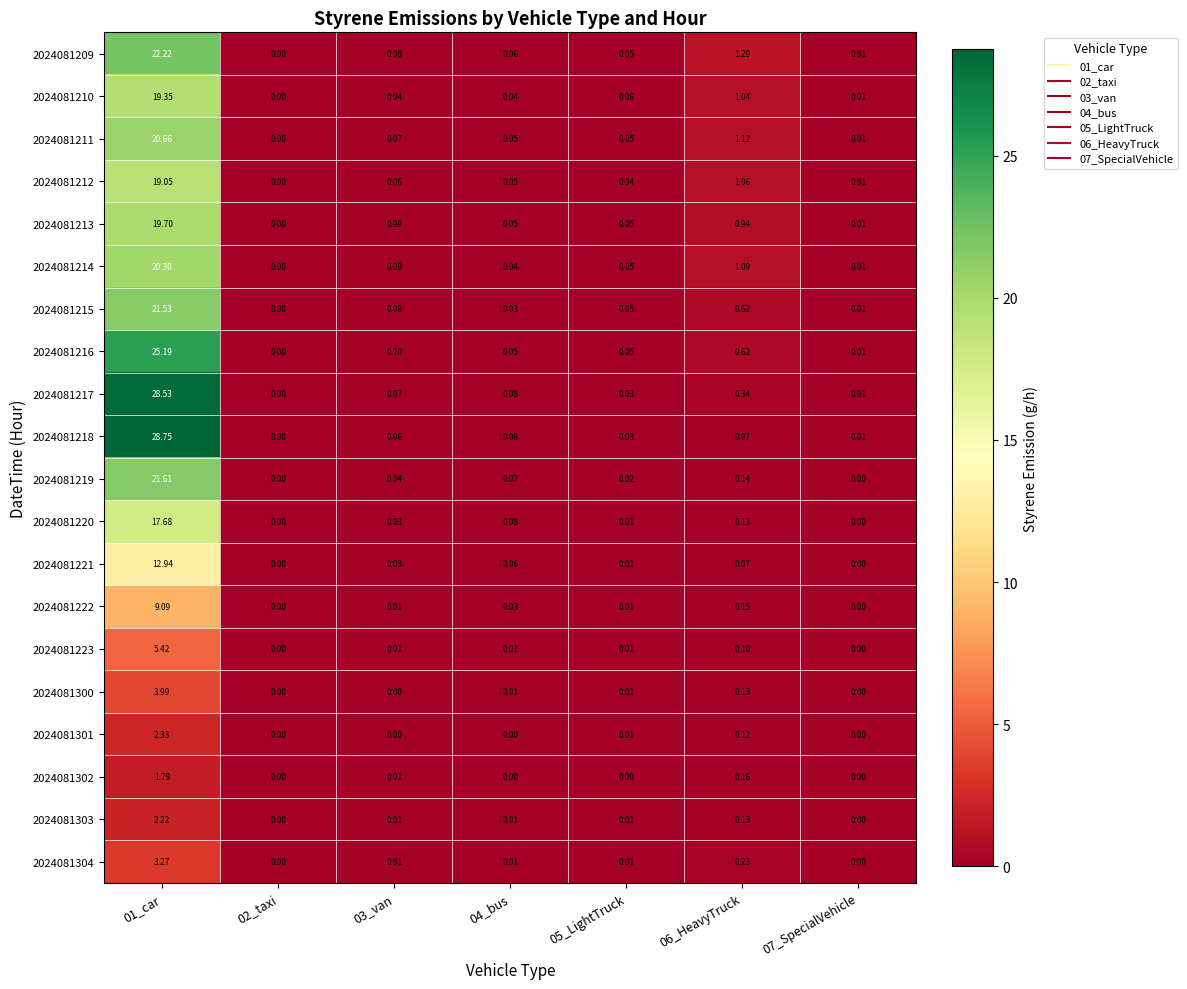

Is the value of 2024081216 at 05_LightTruck greater than the value of 2024081213 at 07_SpecialVehicle?

Yes